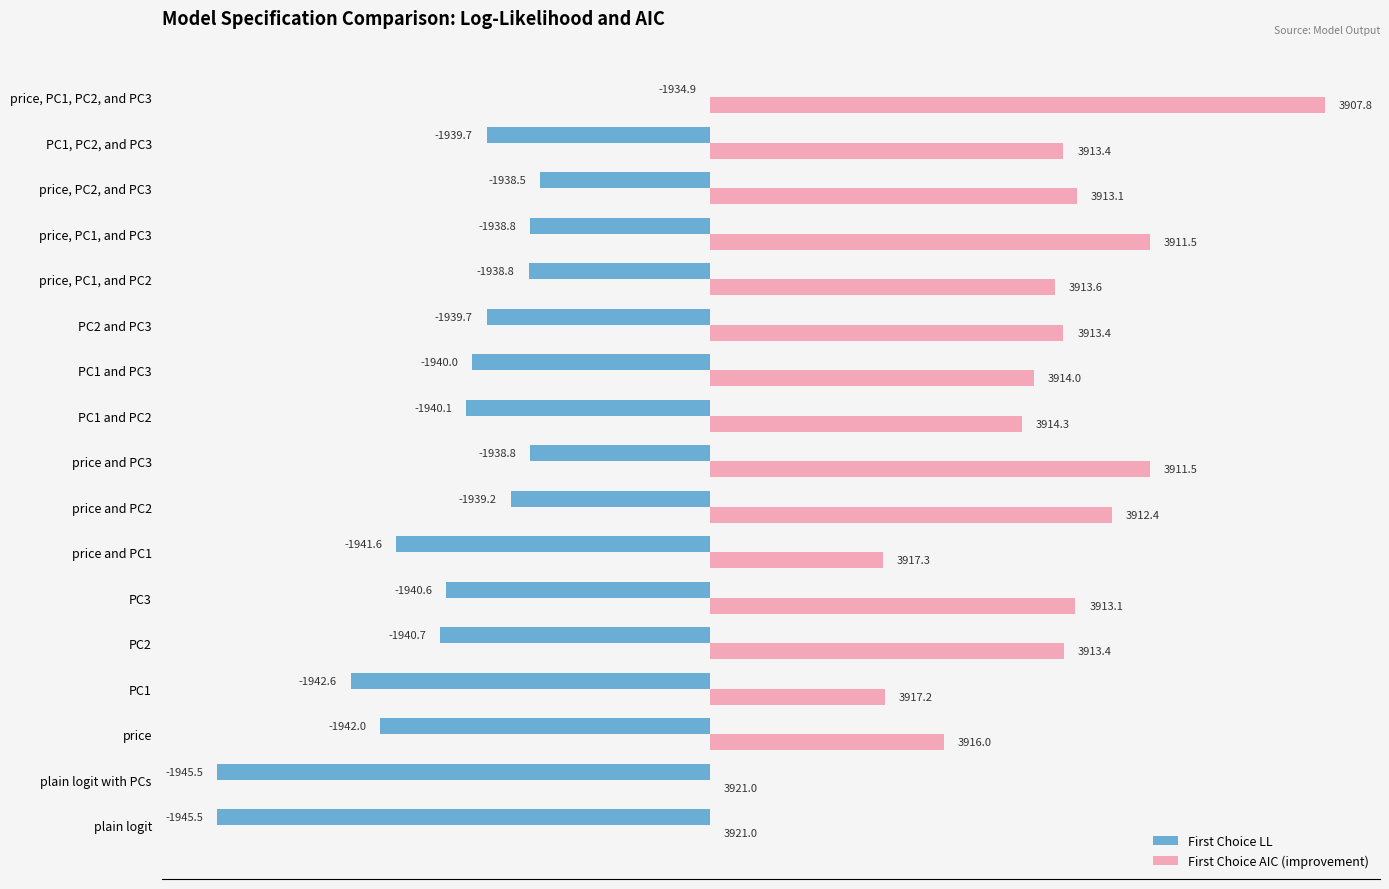

Rank the series by their maximum value, from highest to lowest.

First Choice AIC (improvement), First Choice LL